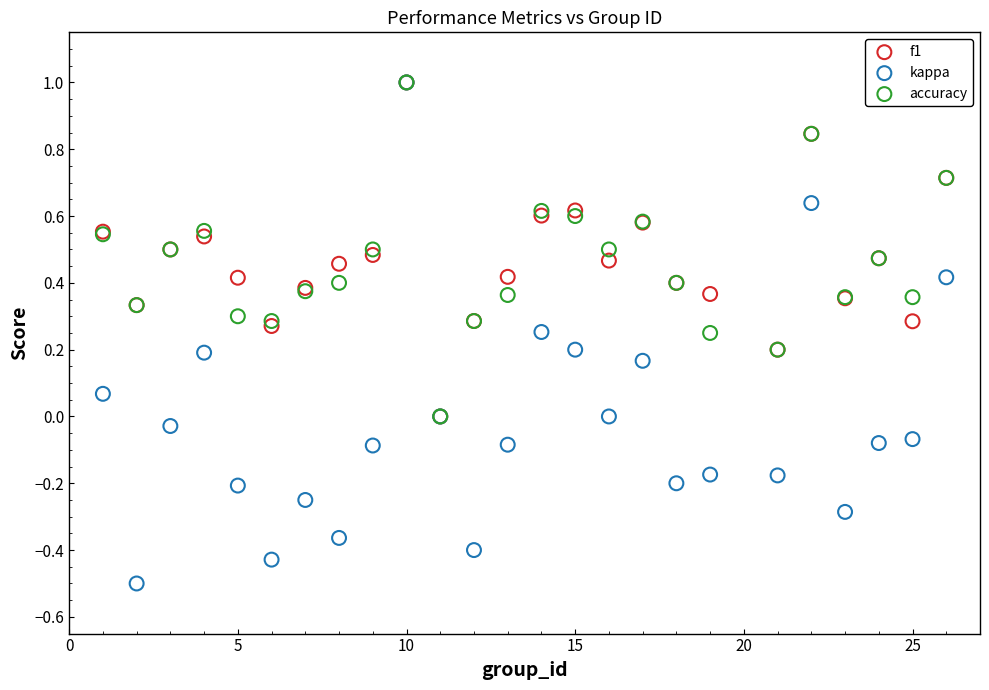

Which series has the widest spread of Y values?

kappa